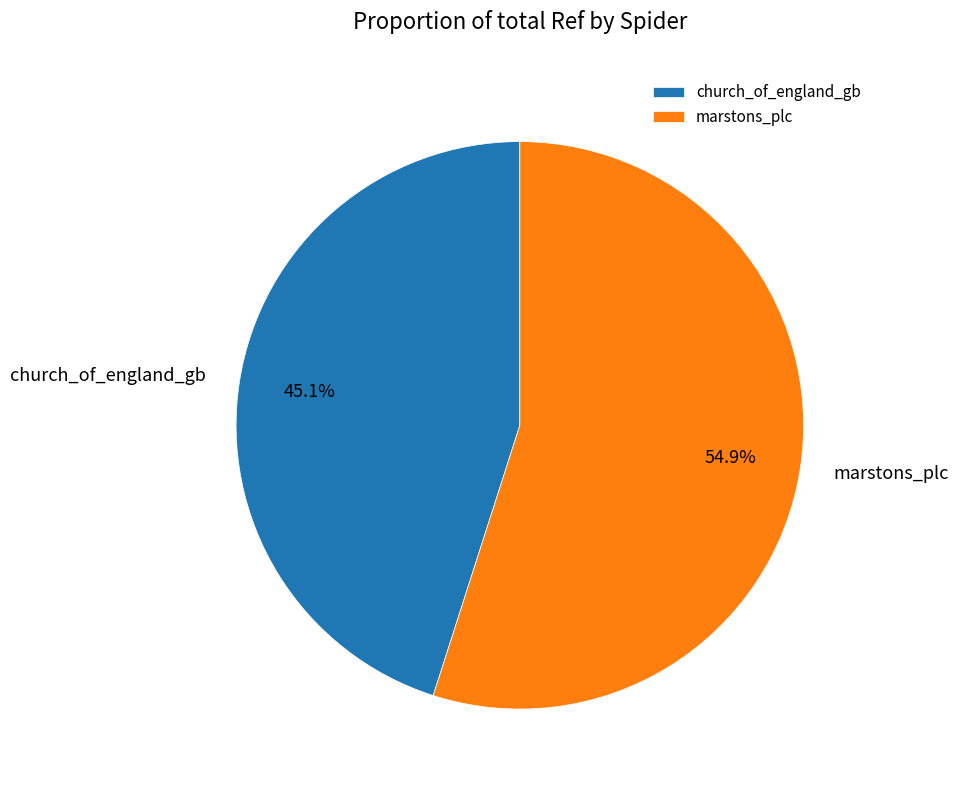

True or false: church_of_england_gb accounts for 45% of the total.

True